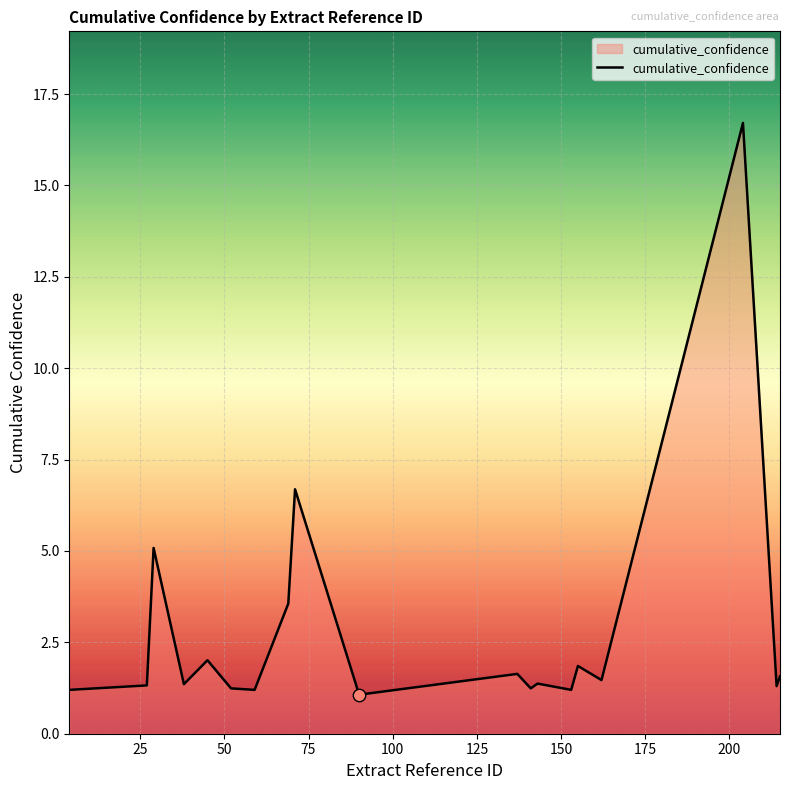

What is the minimum value shown in the chart?

1.1